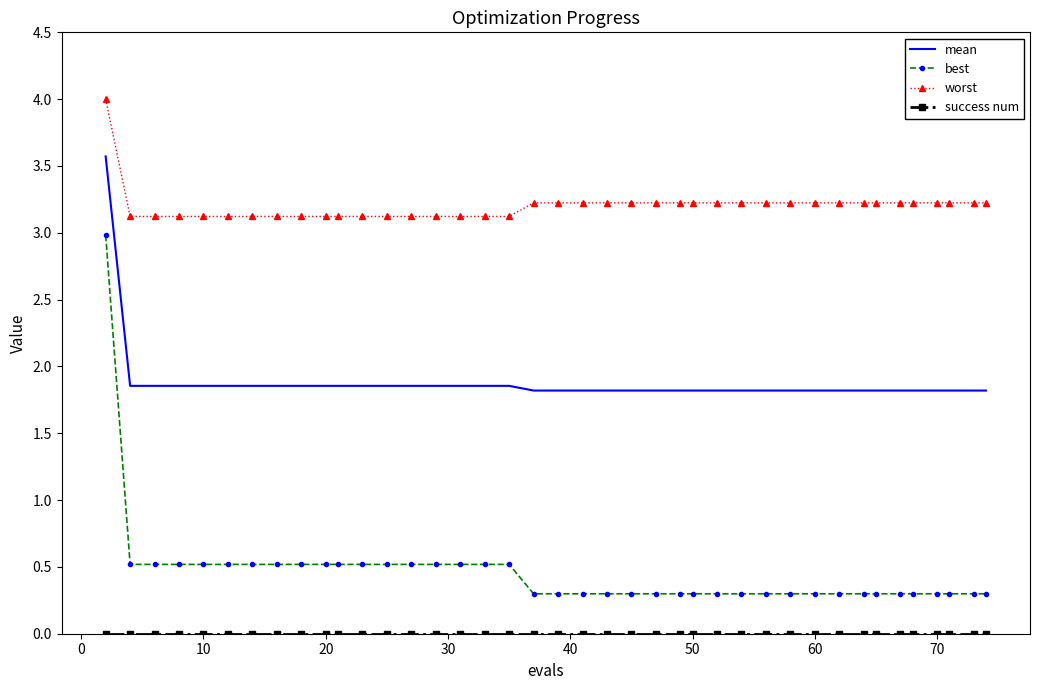

Which series has the largest total across all categories?

worst